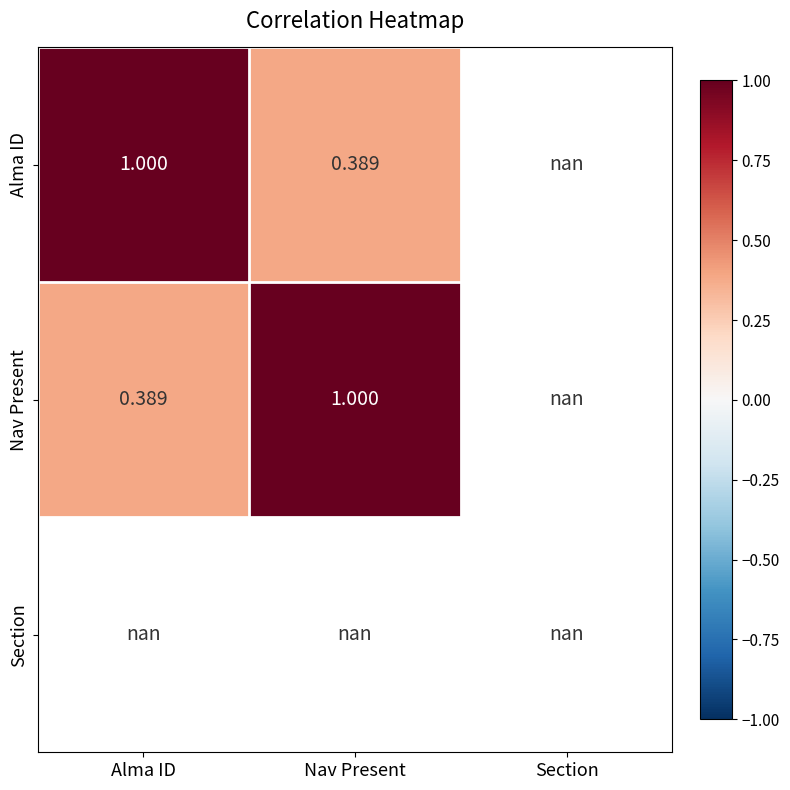

How many data points in Nav Present are less than 1?

1